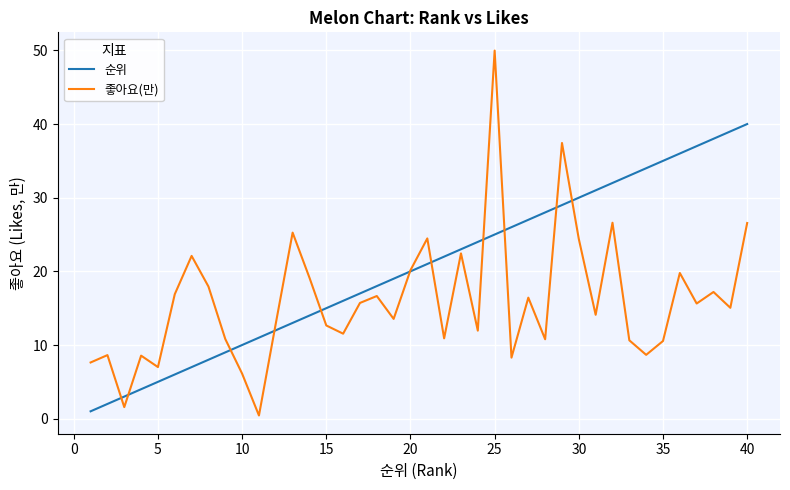

True or false: 순위 has more than 2 interior local peaks.

False